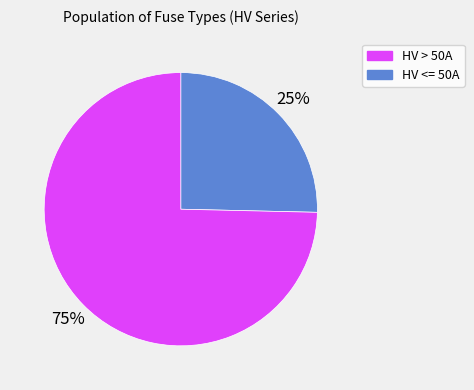

To the nearest percent, what is the average slice percentage?

50%